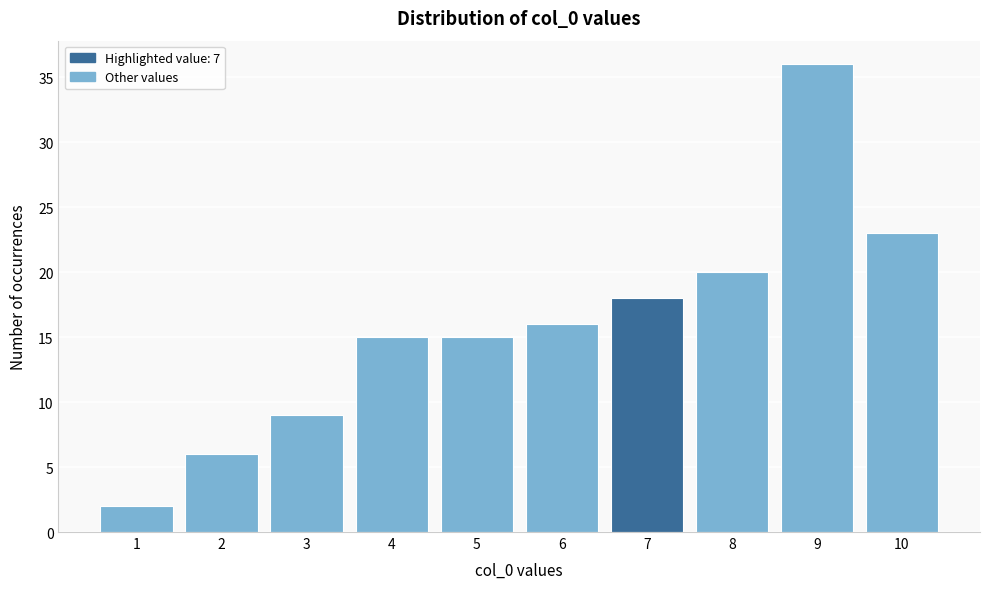

What is the height of the bar covering 7.5 to 8.5 on the x-axis? The values are not printed on the chart, so give them approximately, as read against the axis.

20